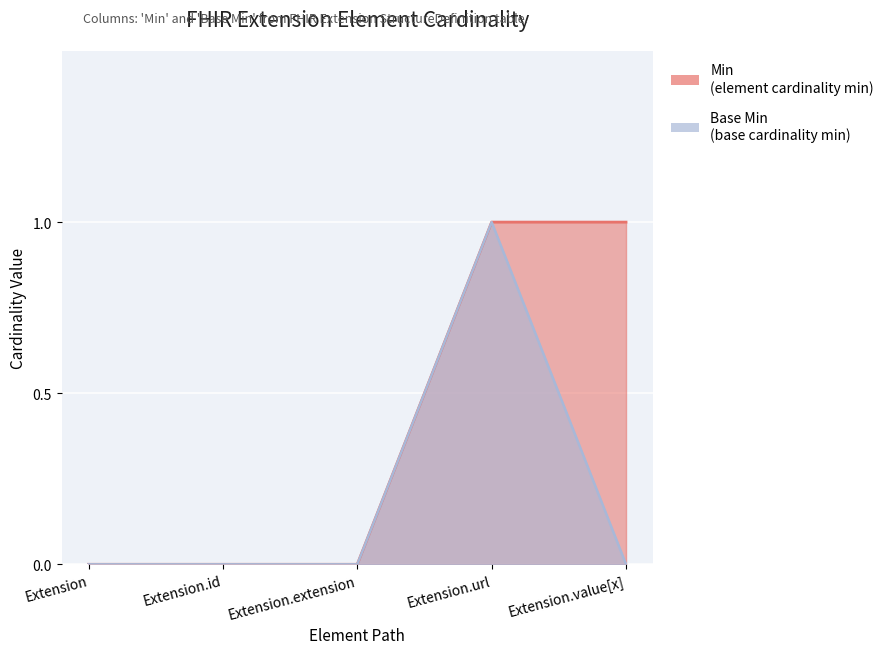

Count the Base Min values in the range 0 to 1.

5